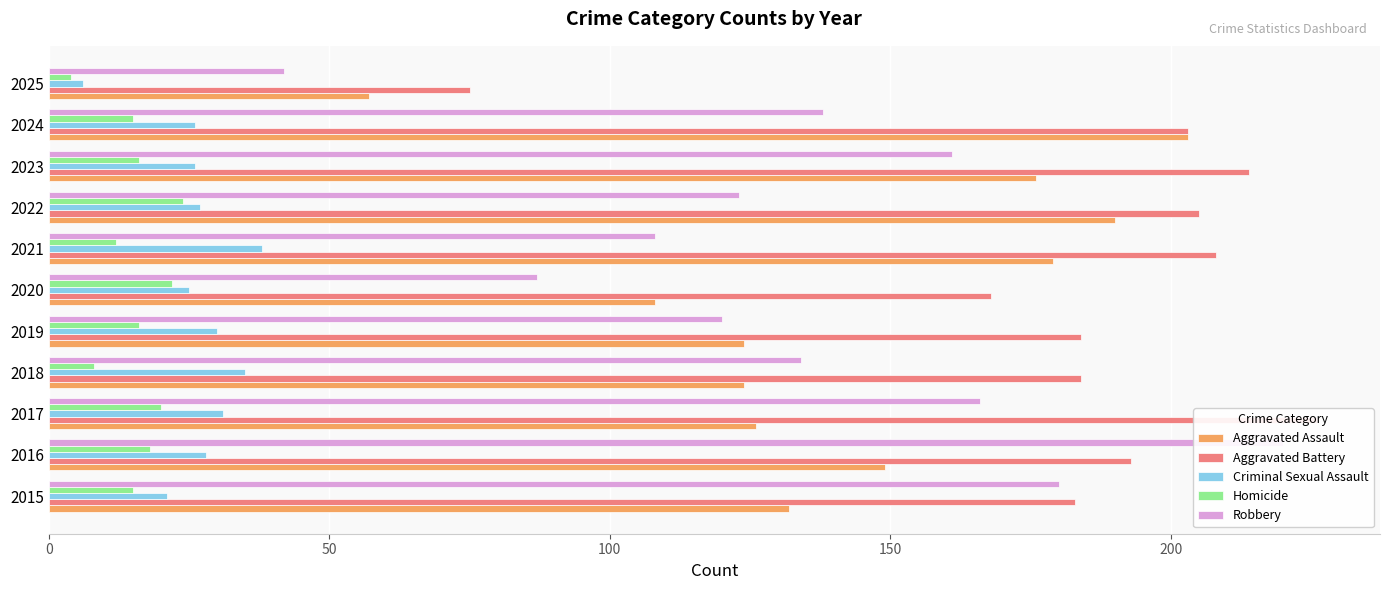

What is the approximate value of Aggravated Battery at 2025, to the nearest 5?

75